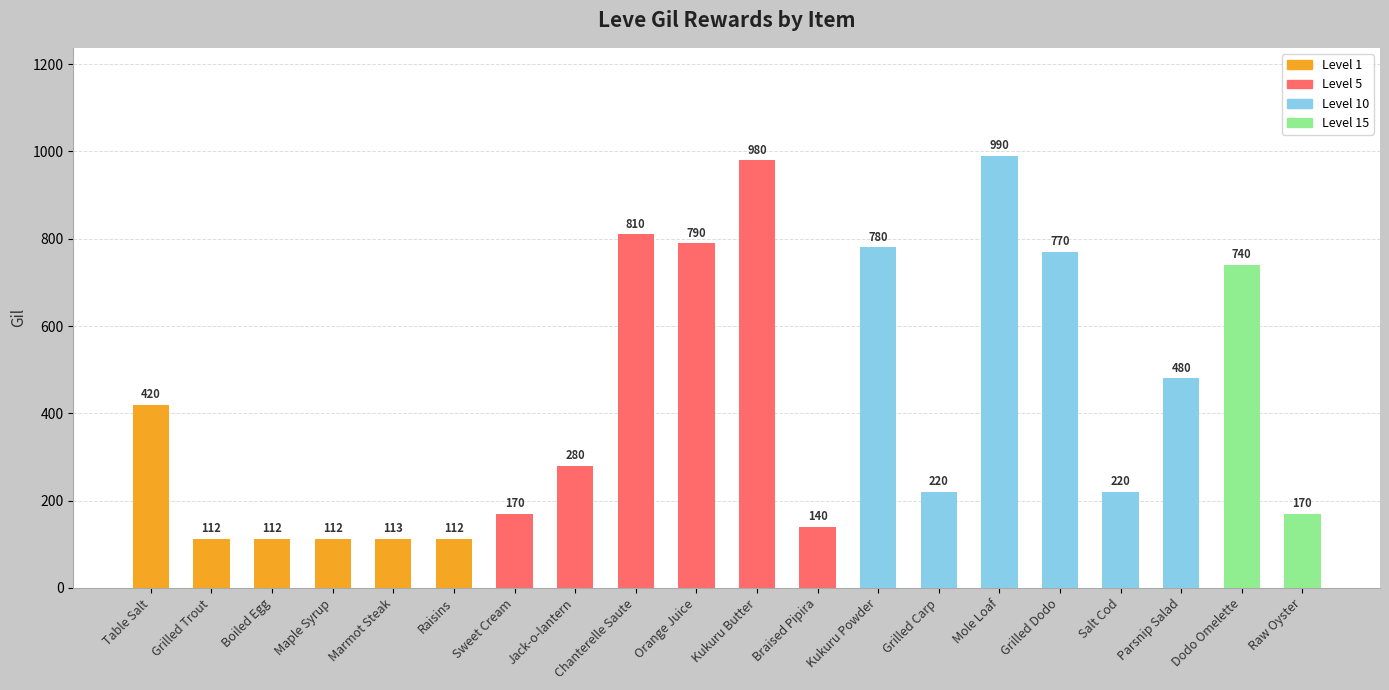

How many series are shown in this chart?

1